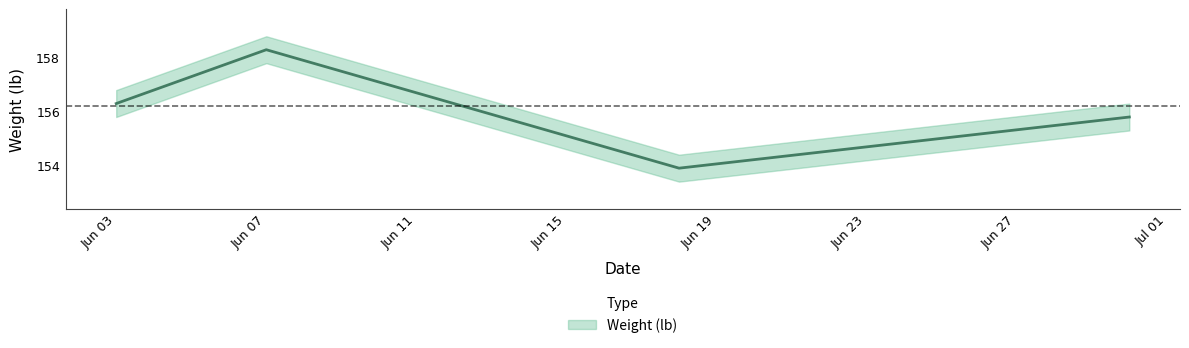

How many data points are less than 156?

2